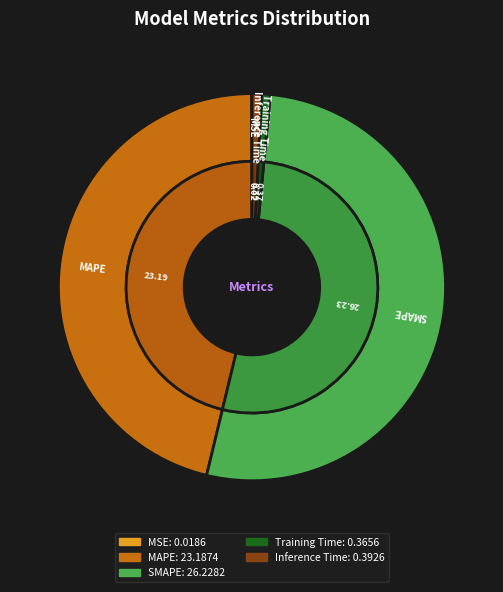

Which slice is the largest?

SMAPE